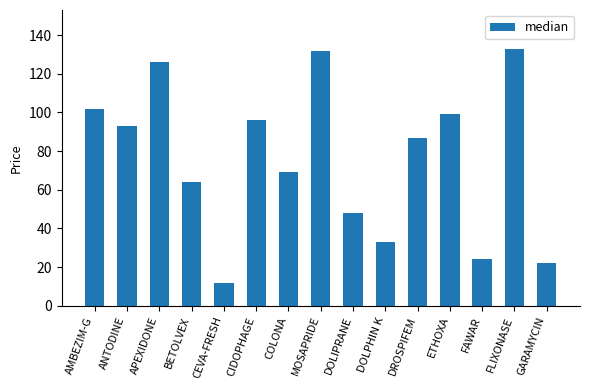

True or false: the data shows 9 at GARAMYCIN.

False